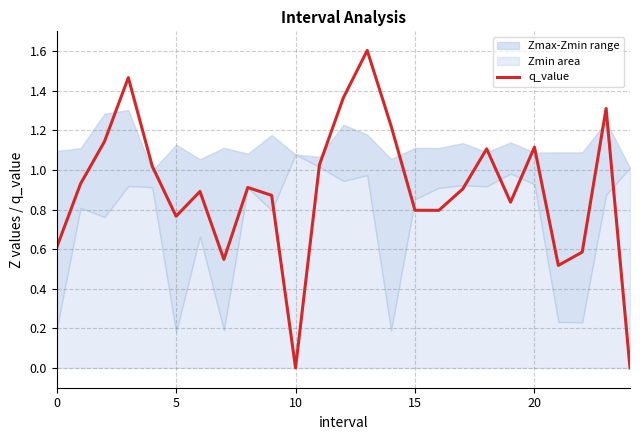

What is the greatest value displayed?

1.6